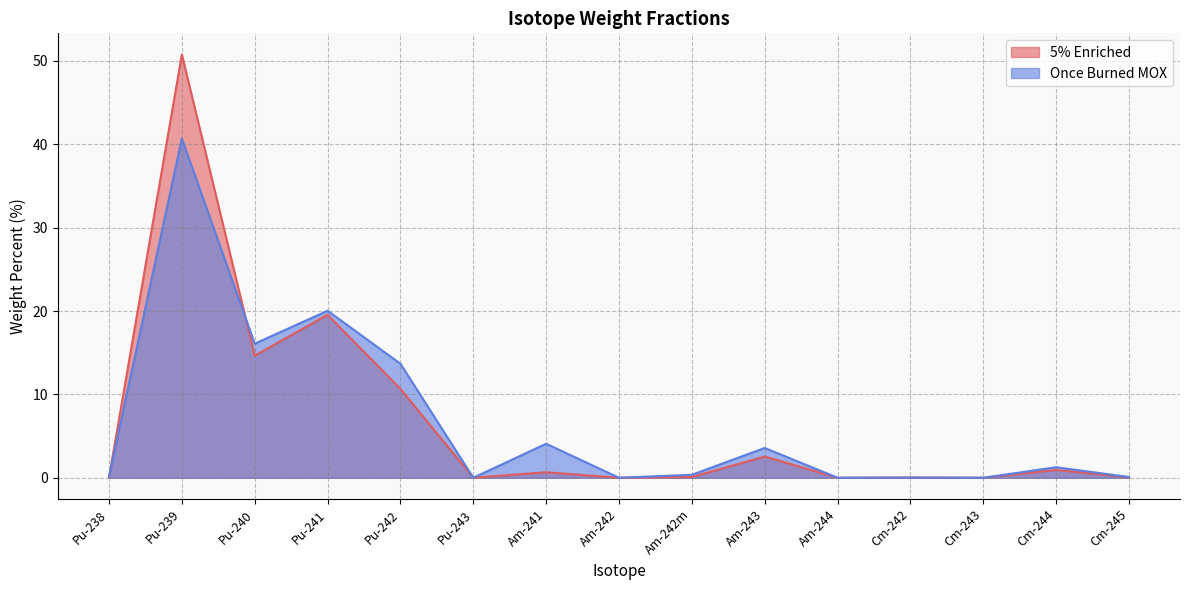

What is the maximum value shown in the chart?

50.8